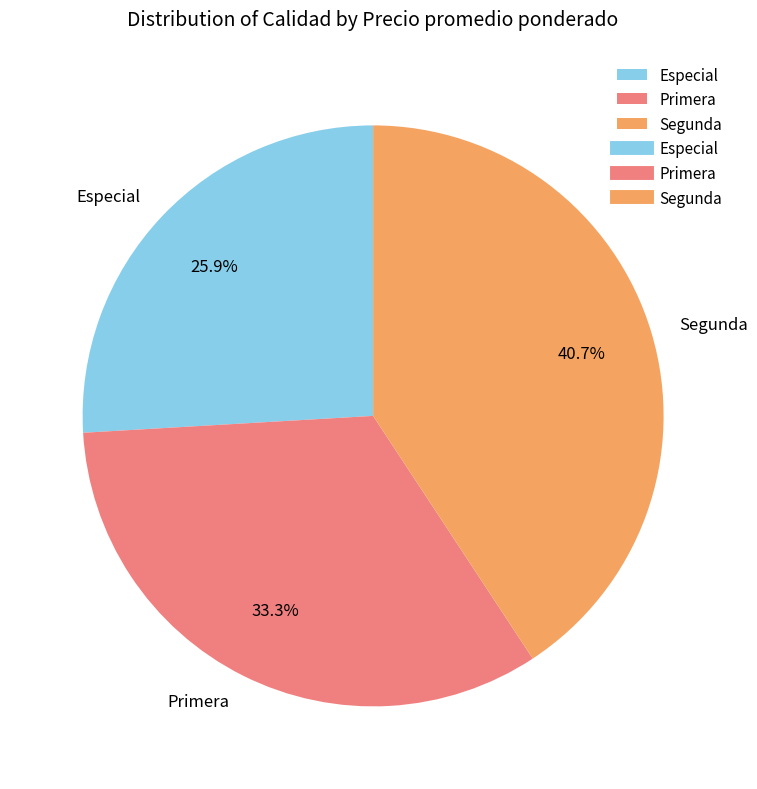

To the nearest percent, what percentage of the pie is Especial?

26%